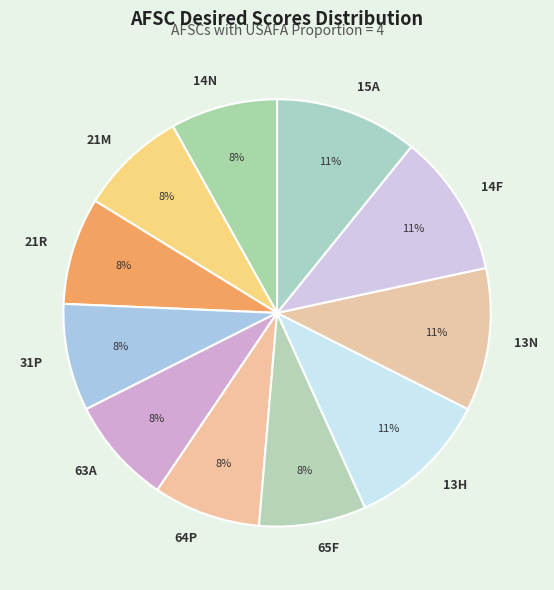

Does any single category account for the majority?

No